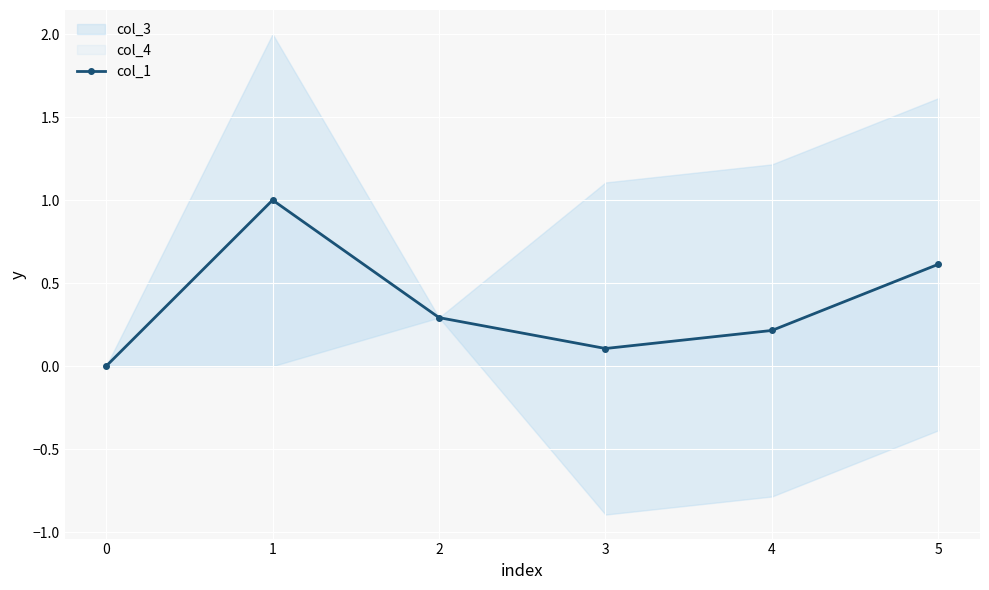

What is the difference between the maximum and second lowest values?

0.9